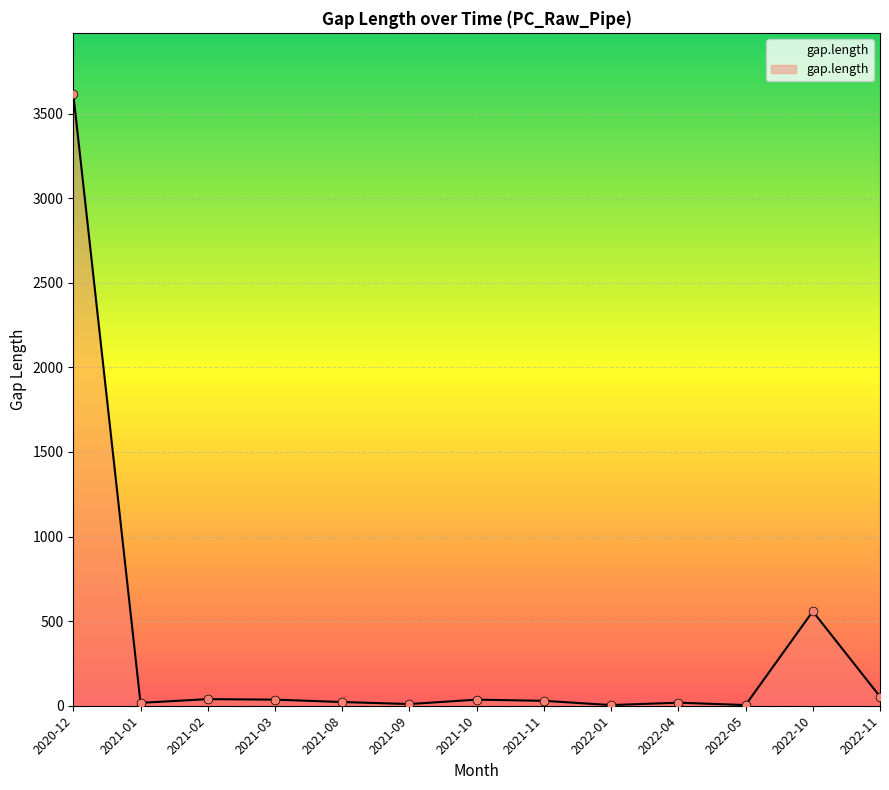

Where is the data nearest to the value 1810?

2022-10